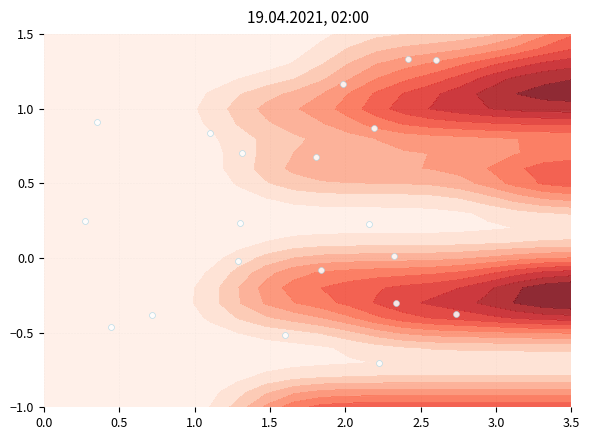

What is the maximum value shown in the chart?

1.3